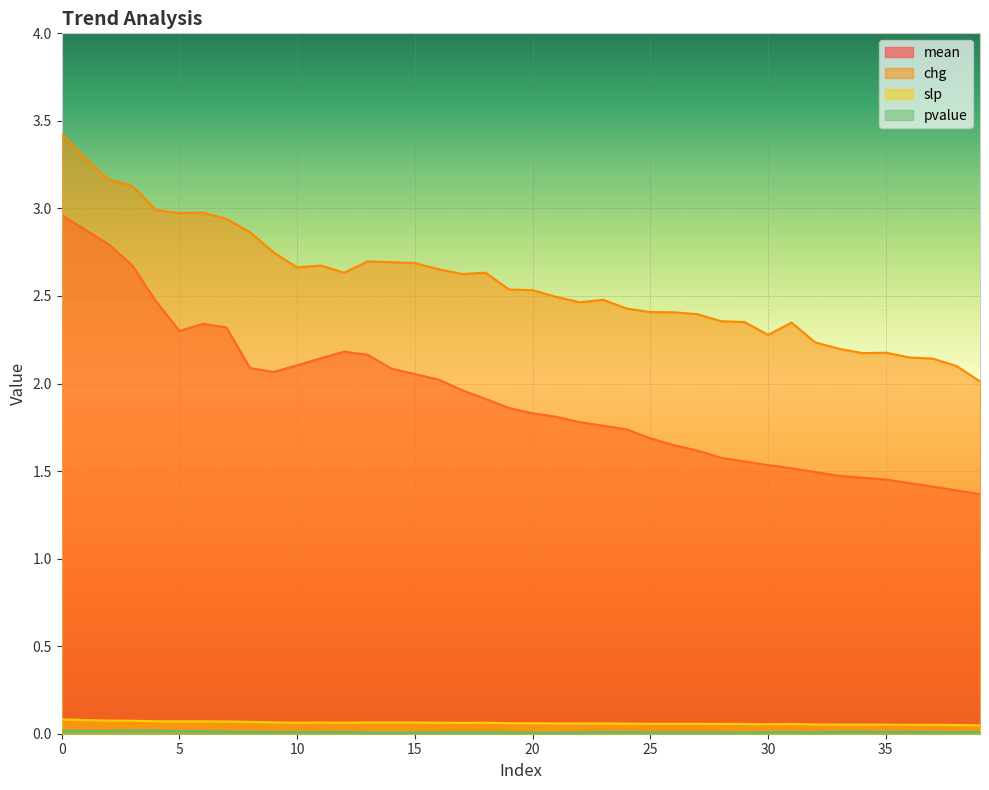

Rank the series at 18 from lowest to highest value.

pvalue, slp, mean, chg